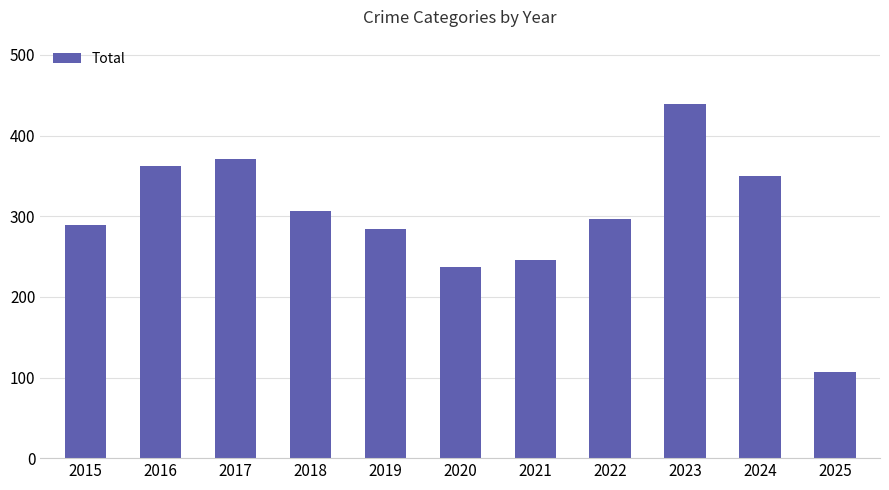

How many values are below 296?

5